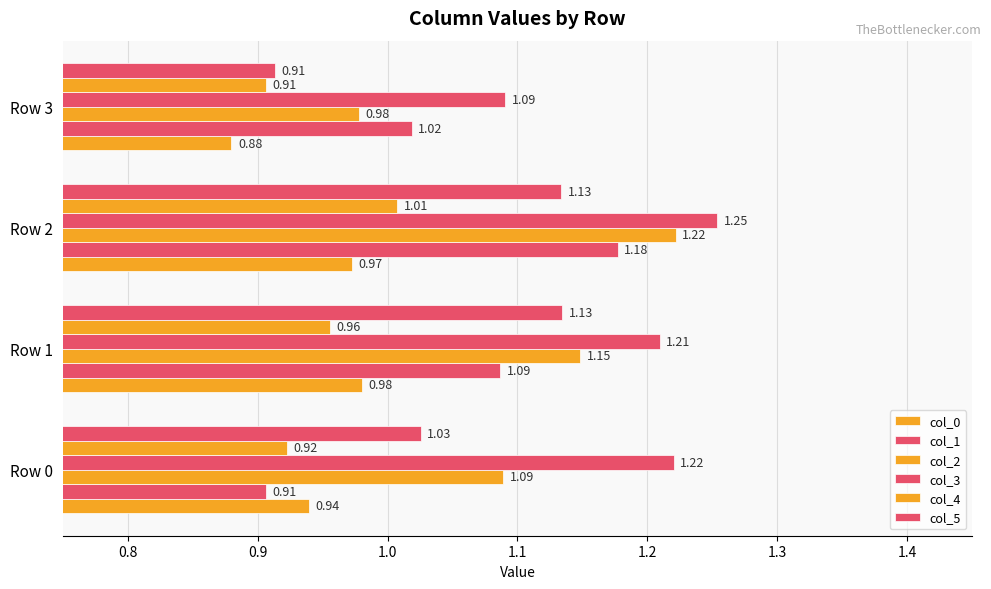

Which series has the largest total across all categories?

col_3